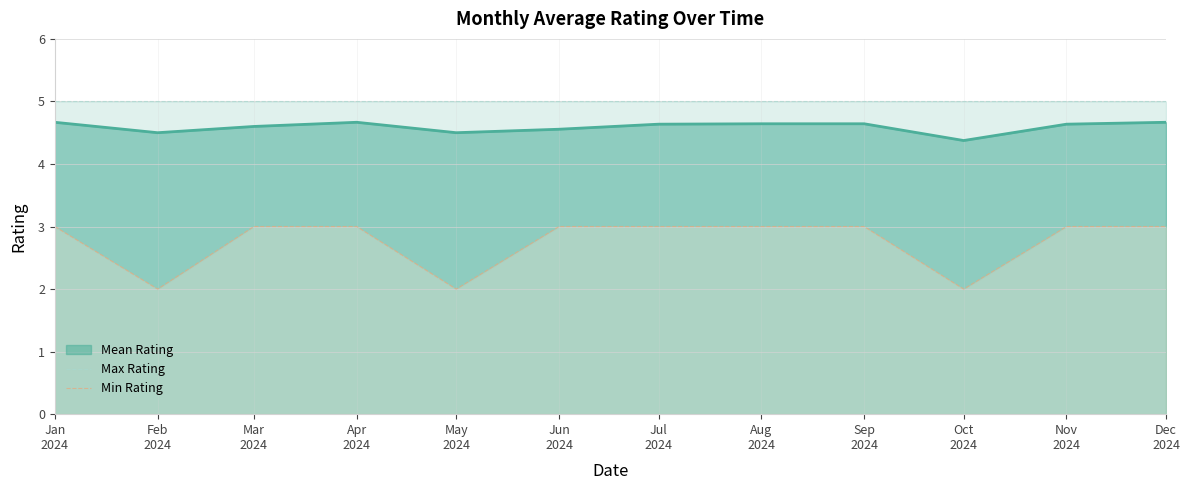

The value of Min Rating at May
2024 is 3. True or false?

False